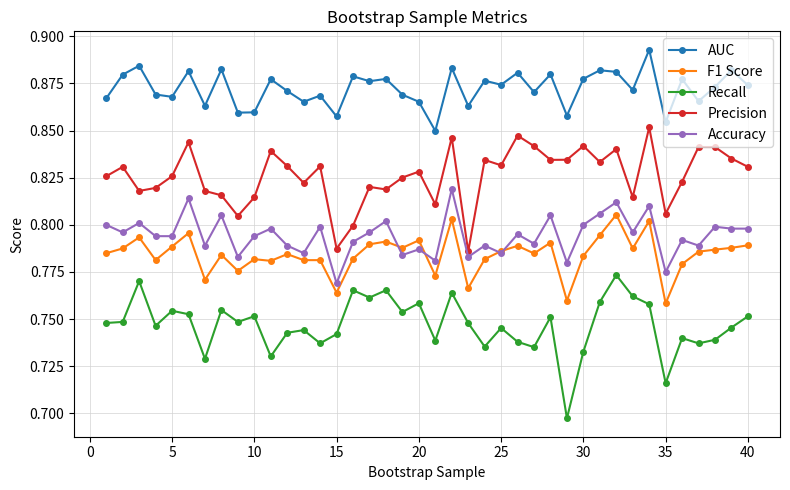

List the series in order of their peak value, lowest first.

Recall, F1 Score, Accuracy, Precision, AUC